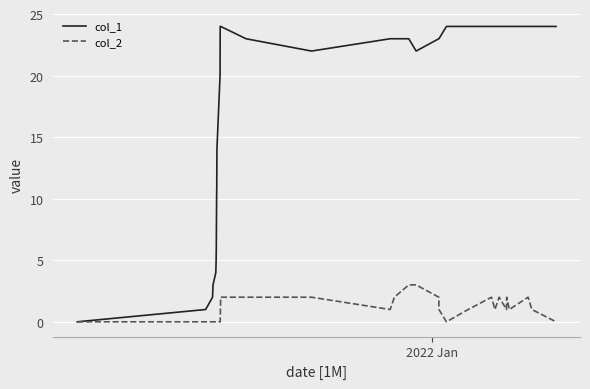

What is the greatest value displayed?

24